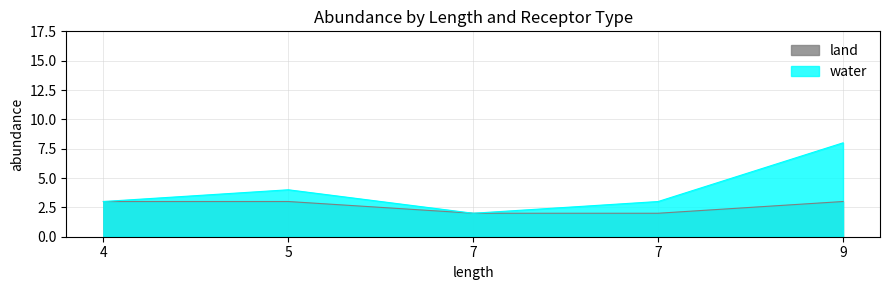

True or false: land has more than 1 points higher than both neighbors.

False